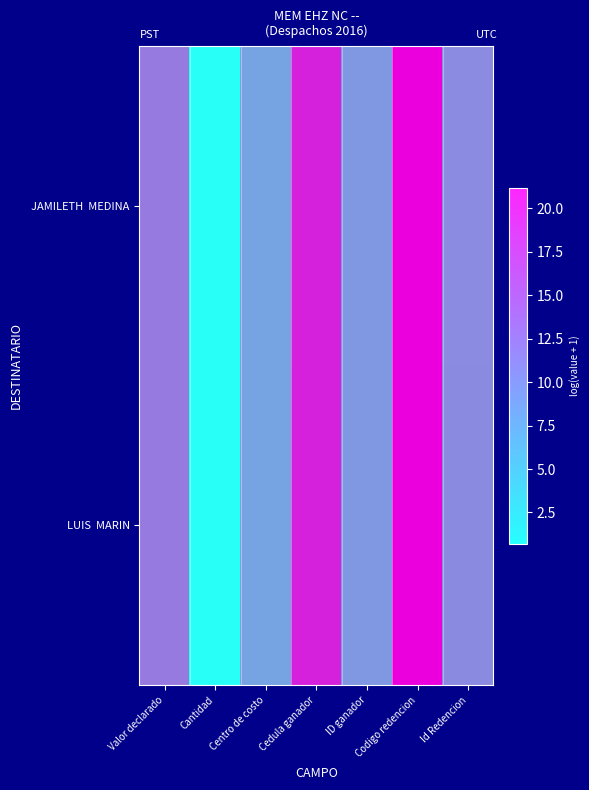

What value does the LUIS MARIN series have at Cantidad?

0.7